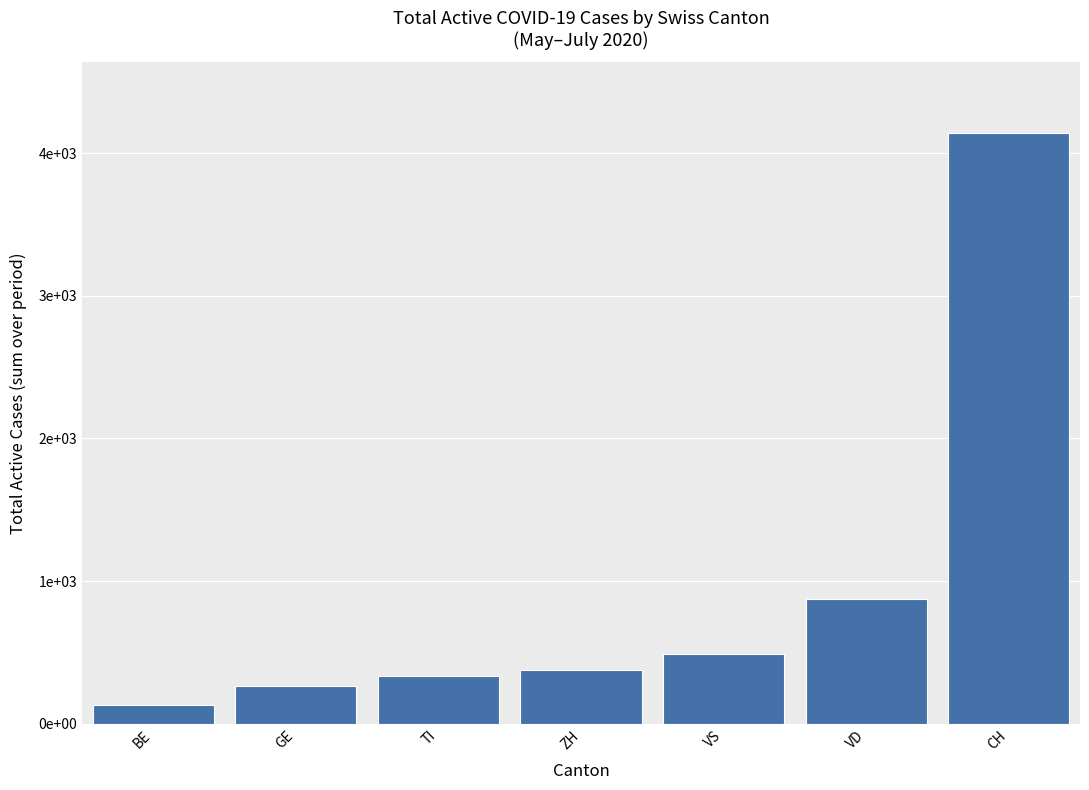

Between BE and ZH, which is larger?

ZH